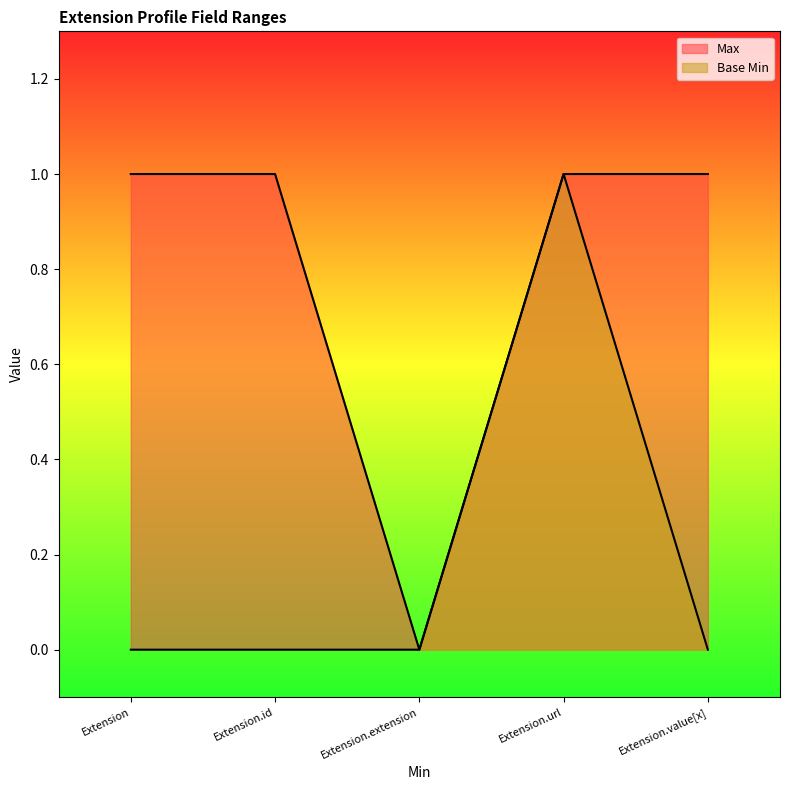

In Max, how many points are lower than both neighbors (excluding endpoints)?

1